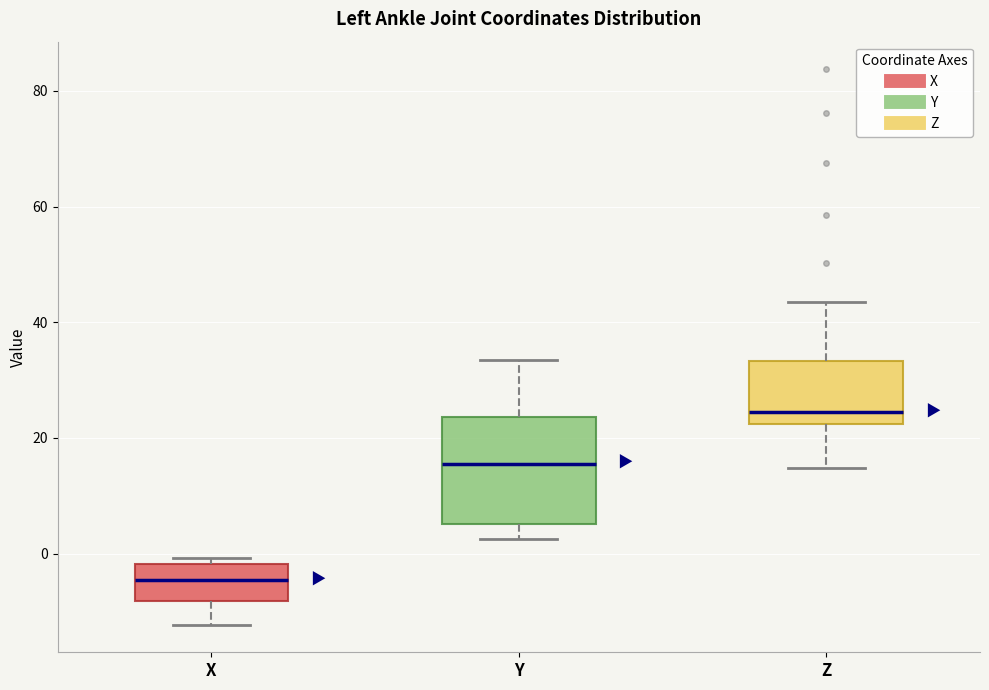

Which box is the tallest, from its lower edge to its upper edge?

Y